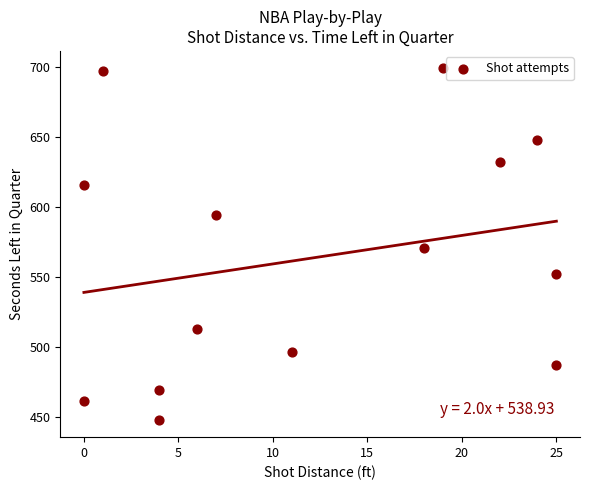

What is the range of X values (max minus min)?

25